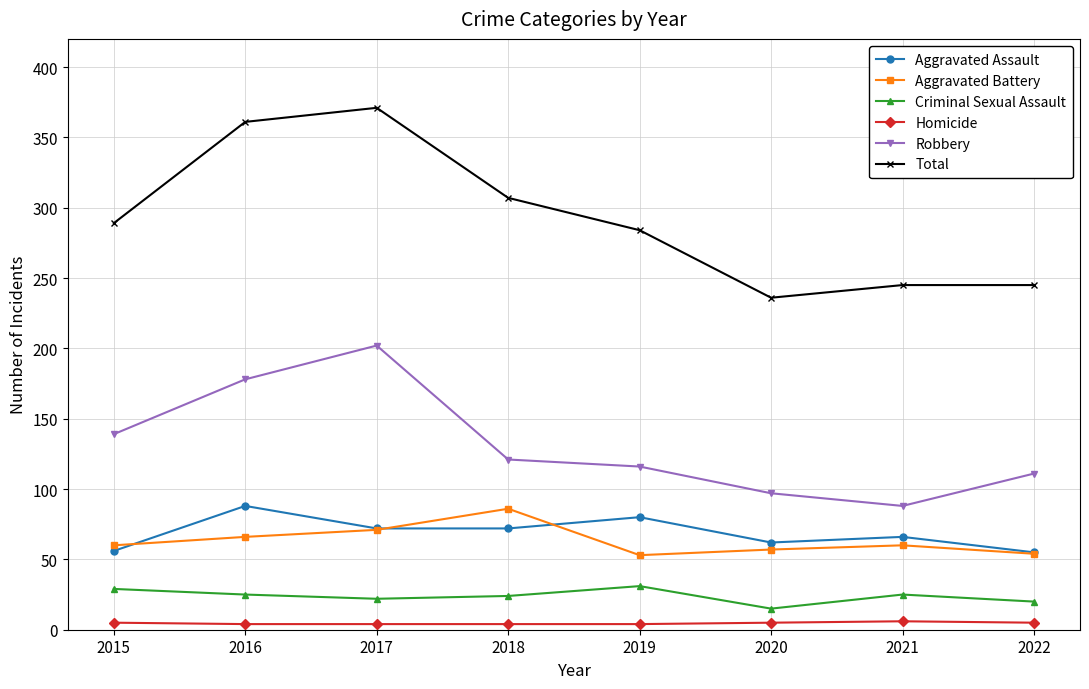

What is the value of the Aggravated Battery point at the 3rd from the left?

71